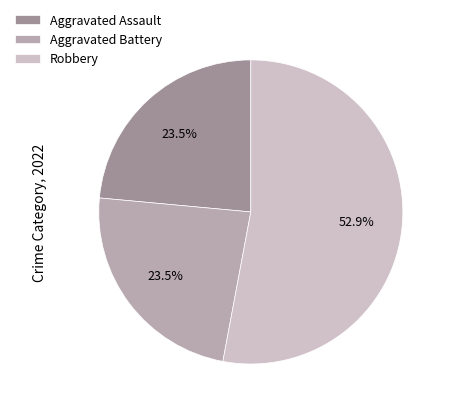

Count the number of slices in the pie.

3